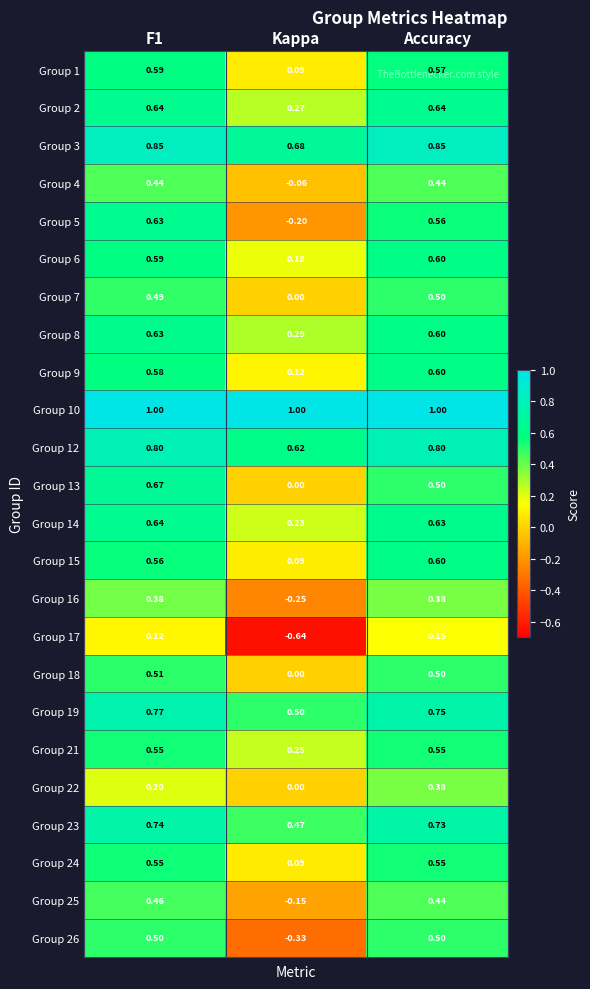

Count the number of data series in this chart.

24